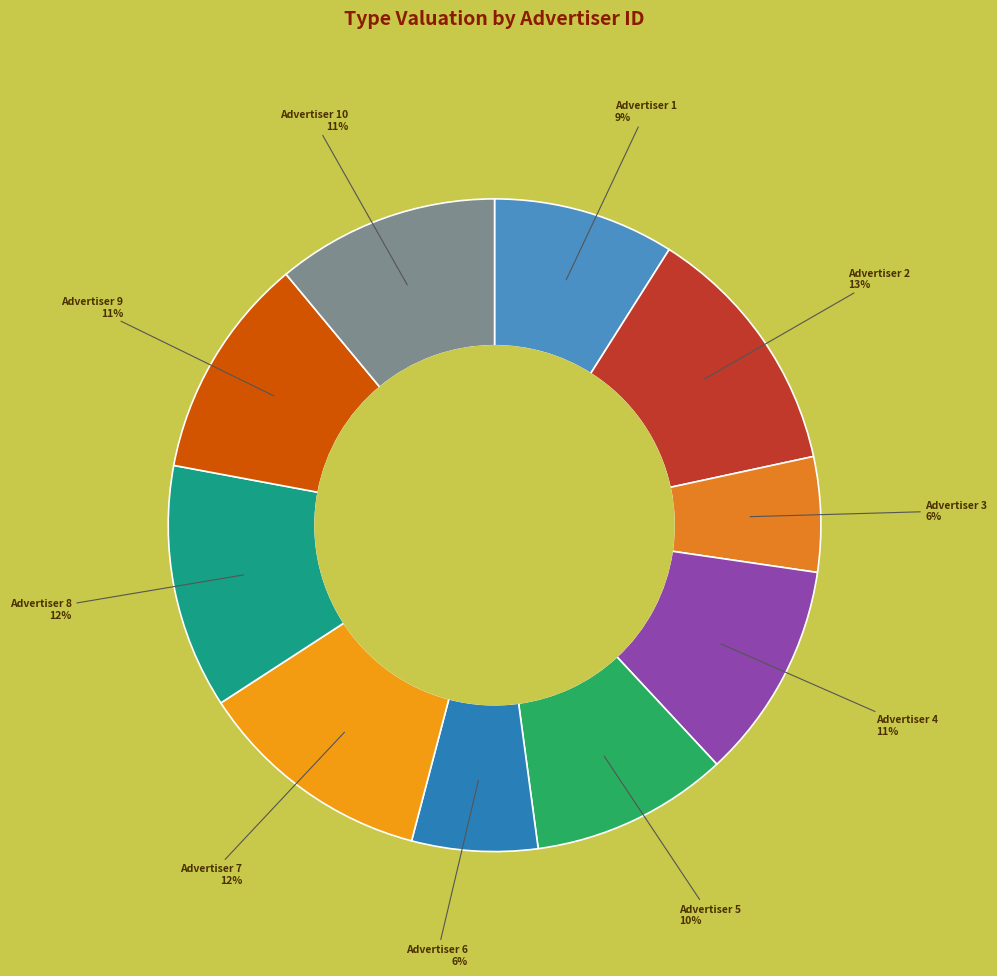

Is it true that Advertiser 5 is 20% of the pie?

False